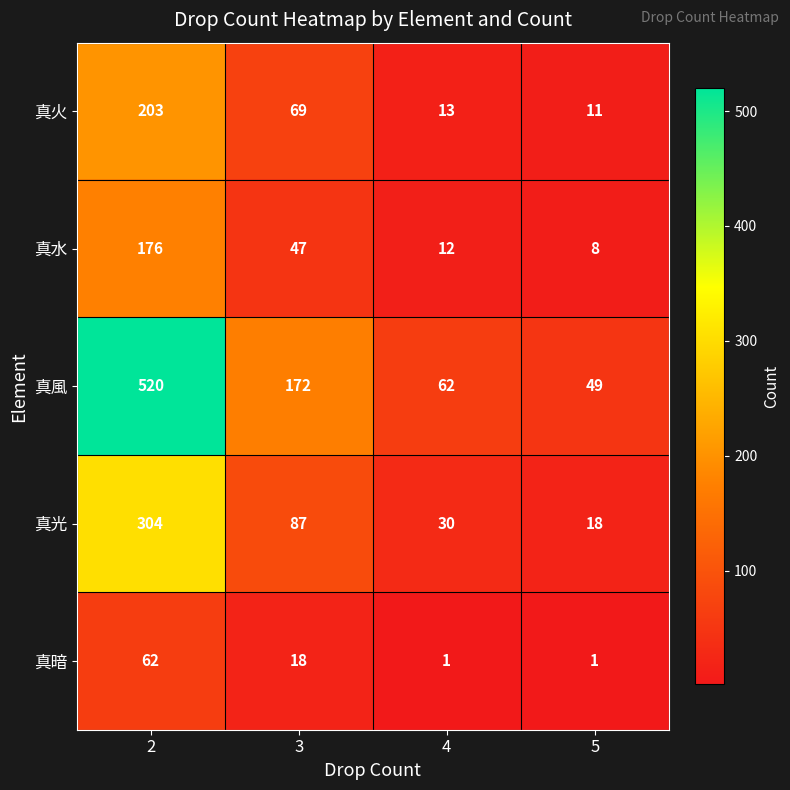

Where is 真暗 nearest to the value 31?

3